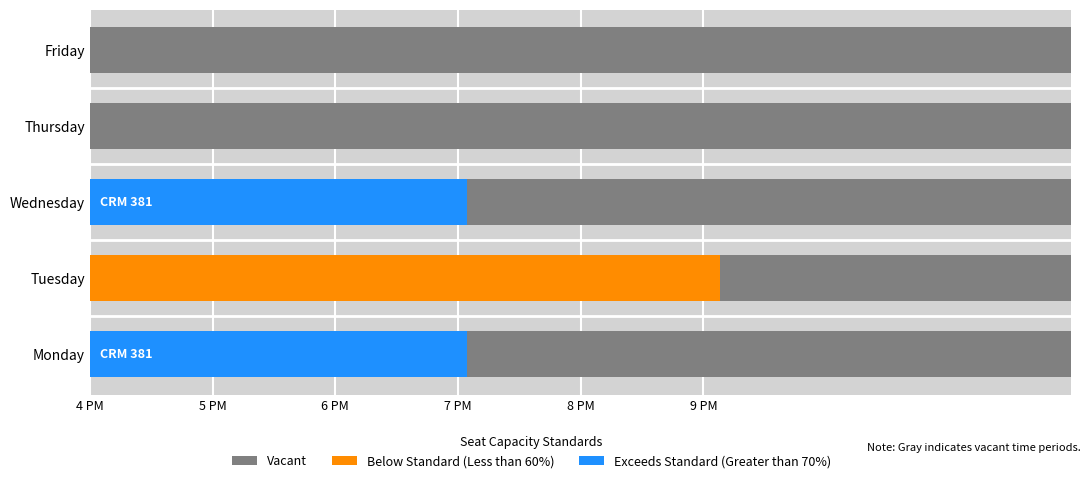

At which label is Below Standard (Less than 60%) closest to 160?

Monday